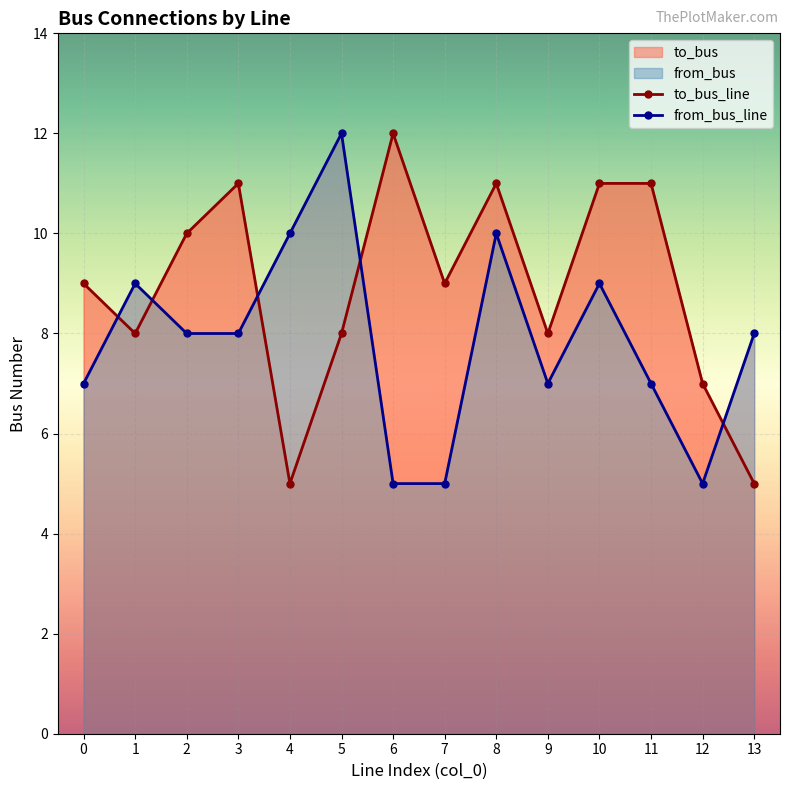

What is the sum of the from_bus_line values at 7 and 11?

12